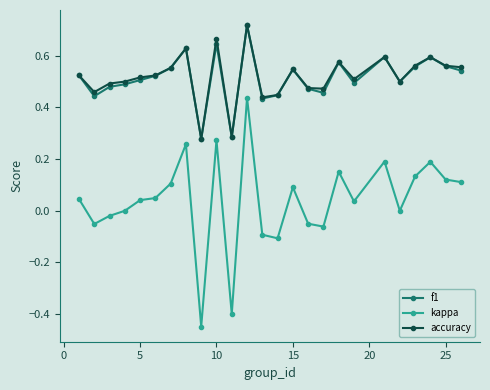

Which series ends up on top after the final intersection of accuracy and f1?

accuracy